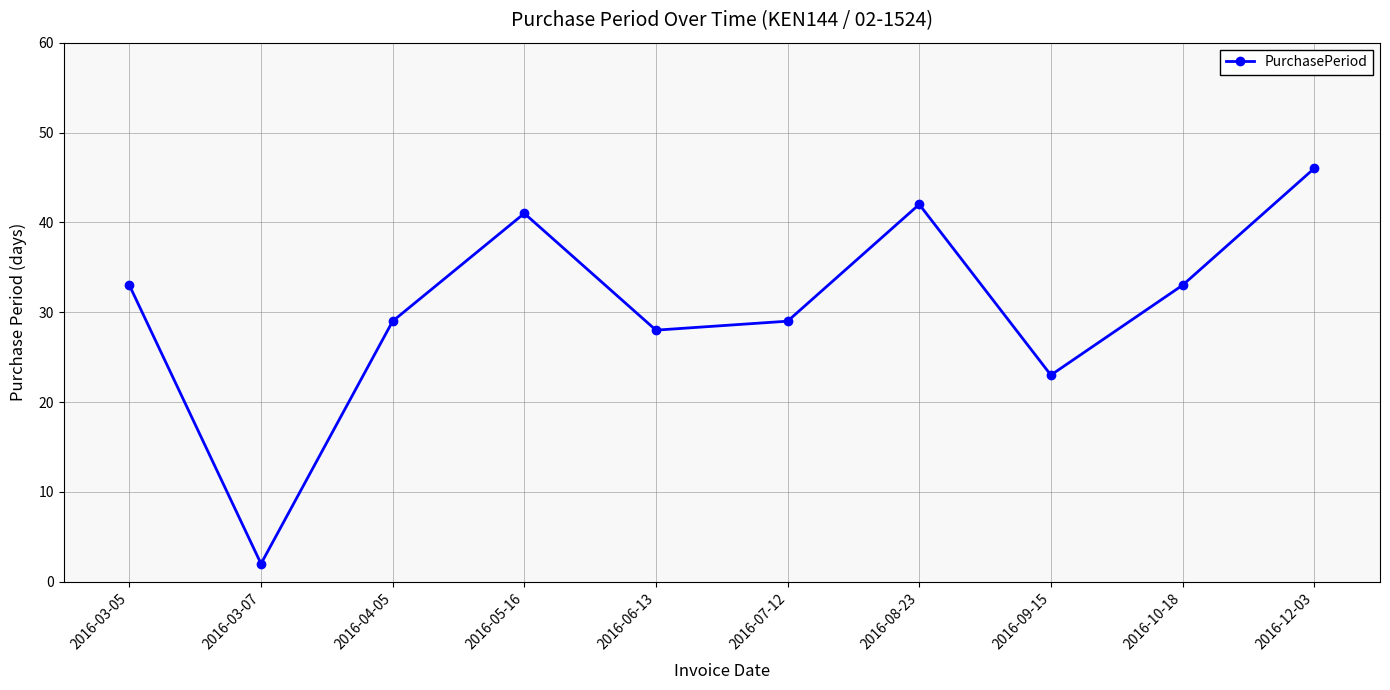

How many values are below 33?

5